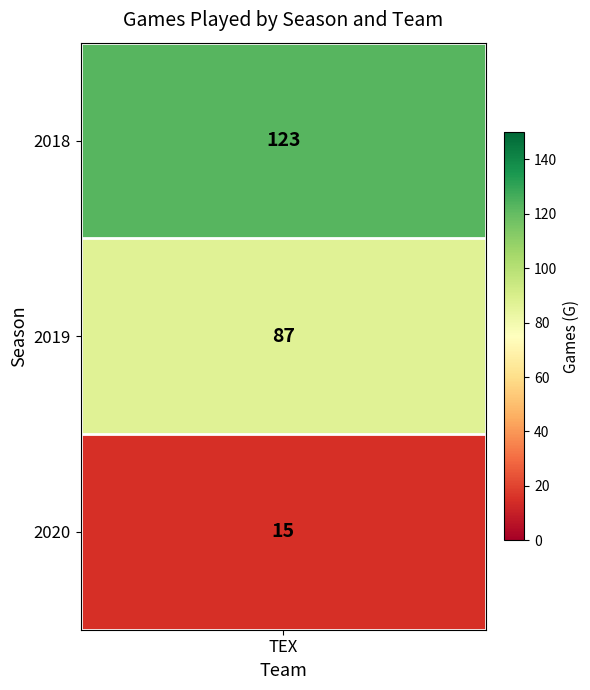

Which series has the widest spread of values?

2018